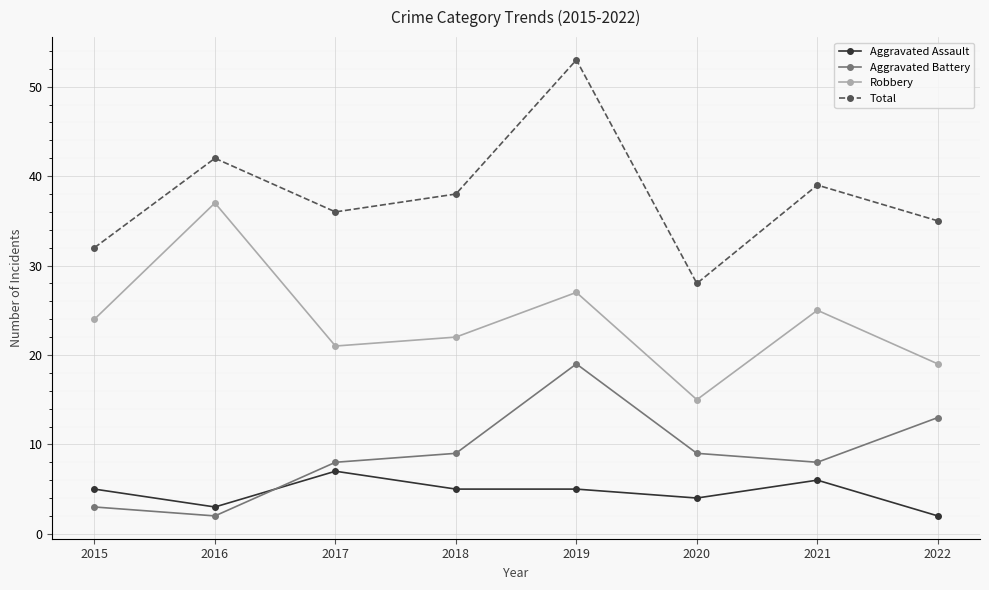

Between 2015 and 2016, which series saw the biggest shift?

Robbery